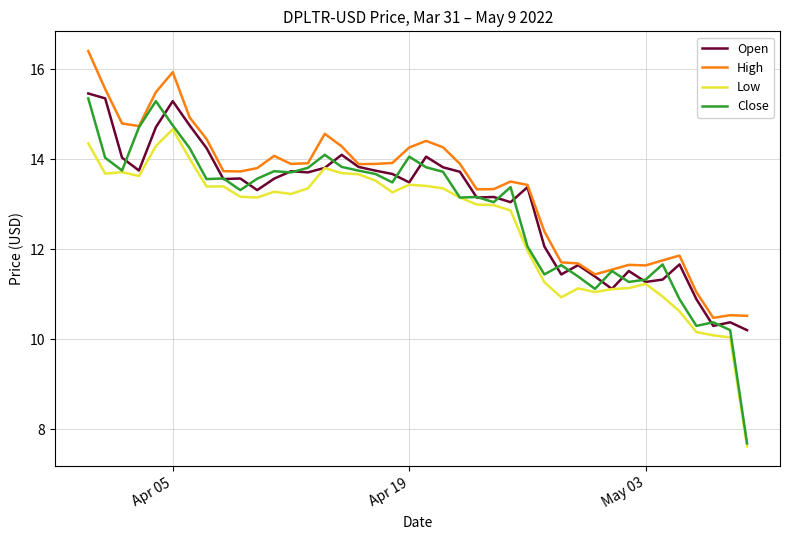

Count the number of categories in the chart.

40